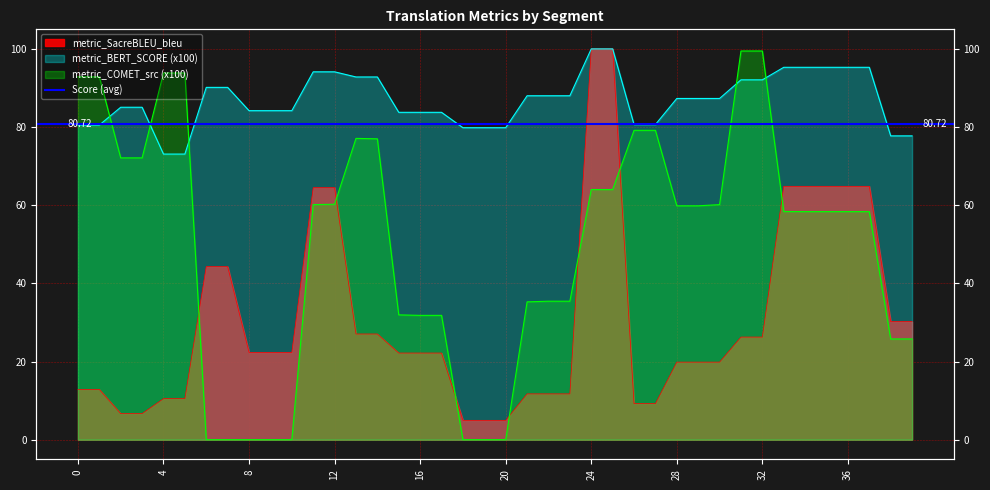

Which category has the lowest value in the metric_SacreBLEU_bleu series?

18